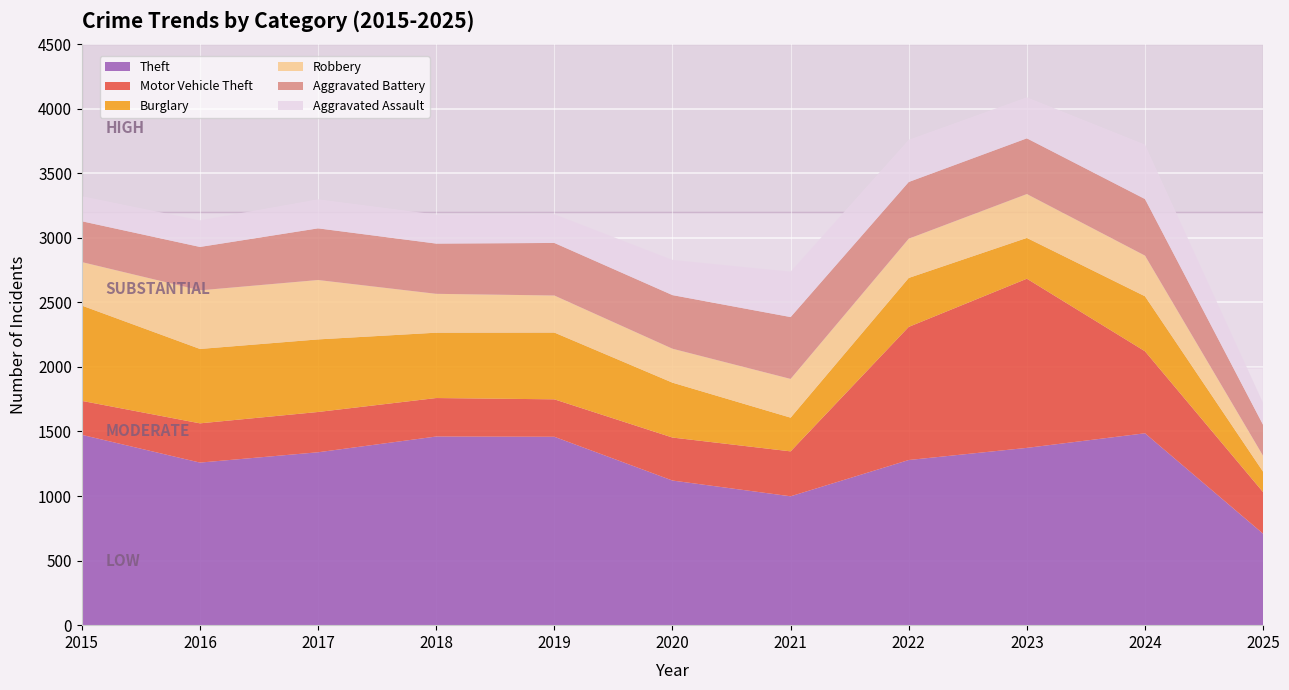

Reading left to right, transcribe all the data shown in this chart.

Theft: 1474	1259	1339	1461	1459	1120	998	1279	1373	1486	708
Motor Vehicle Theft: 263	304	312	298	290	333	348	1031	1310	635	322
Burglary: 738	576	562	506	517	425	261	379	316	426	158
Robbery: 337	454	460	301	287	263	300	304	340	315	123
Aggravated Battery: 316	336	400	389	407	415	479	439	431	438	240
Aggravated Assault: 194	206	225	225	223	273	352	327	318	422	169